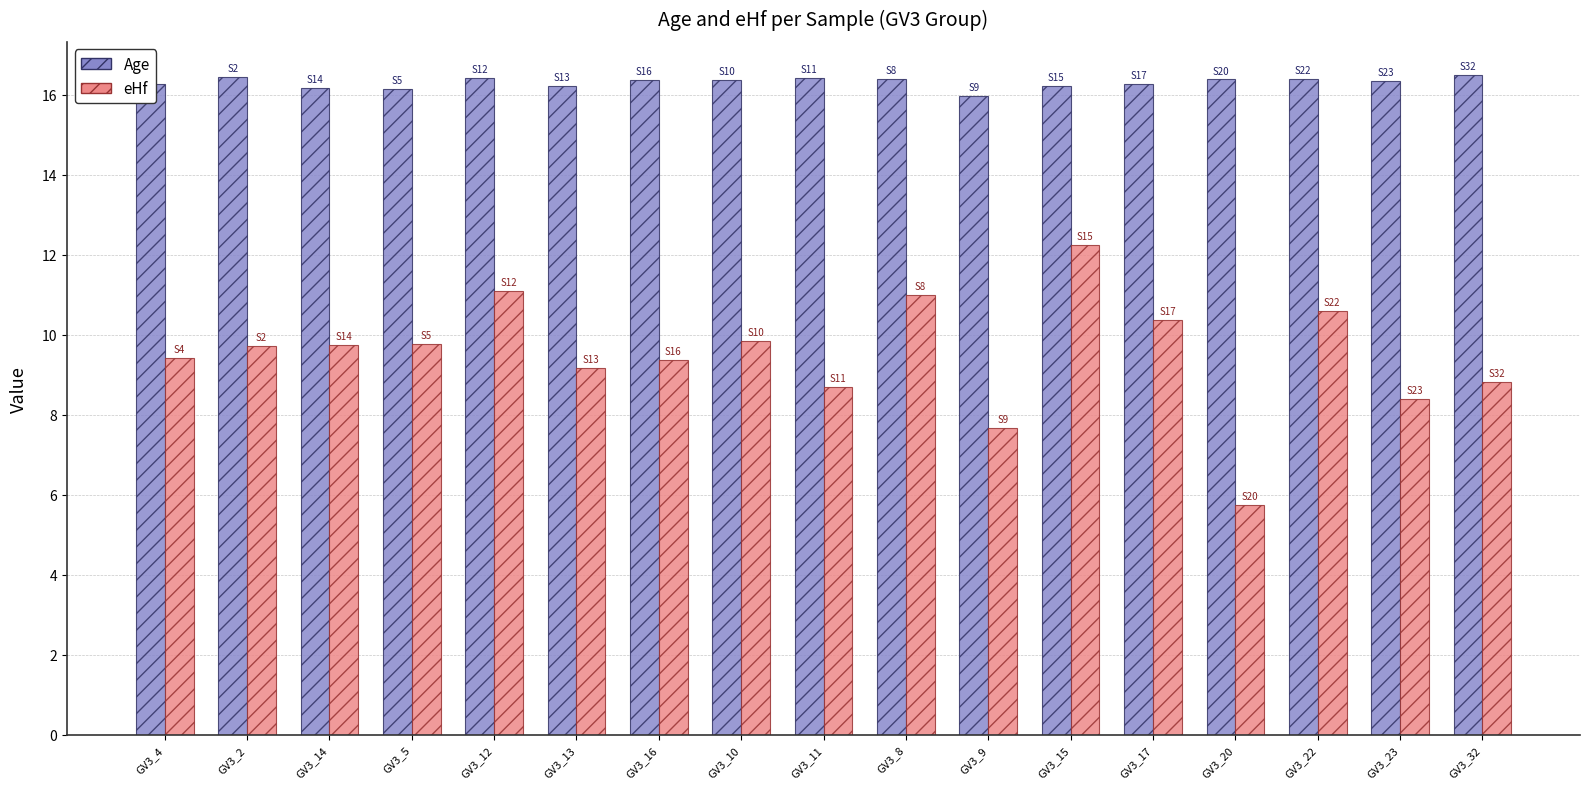

How many groups of bars are there?

17